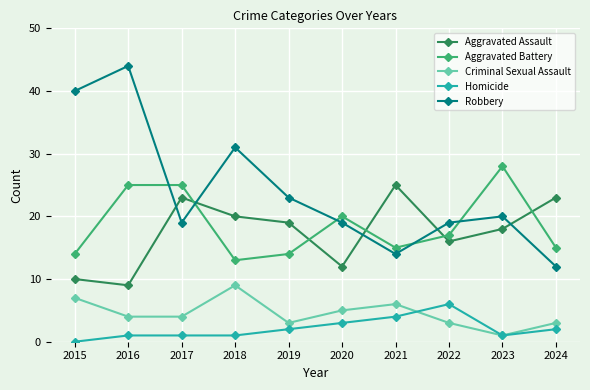

What is the total value across all series at 2023?

68